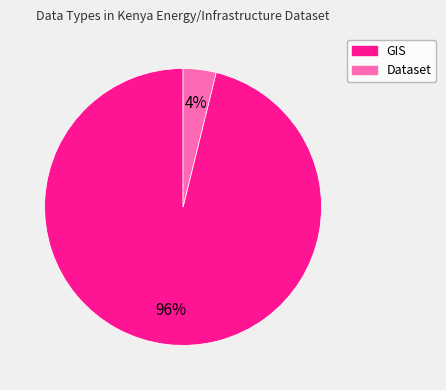

Does any single category account for the majority?

Yes